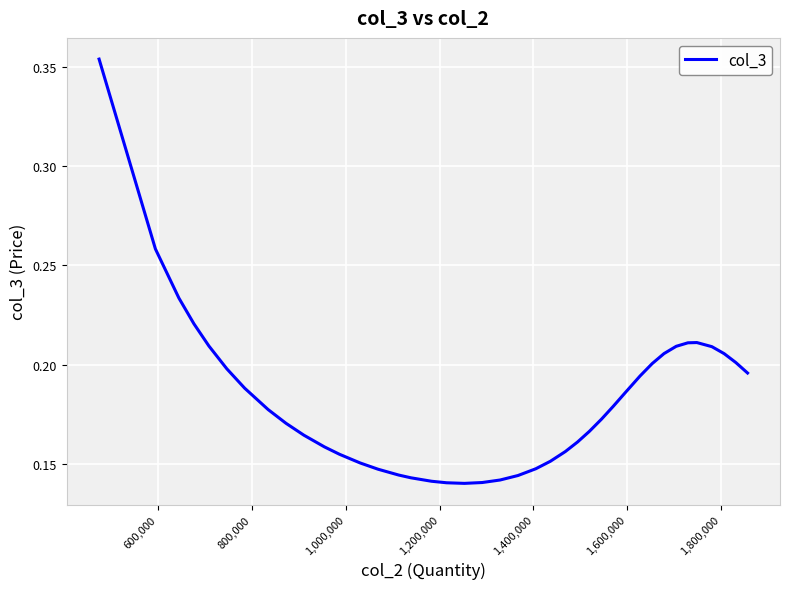

How many lines are shown in the chart?

1